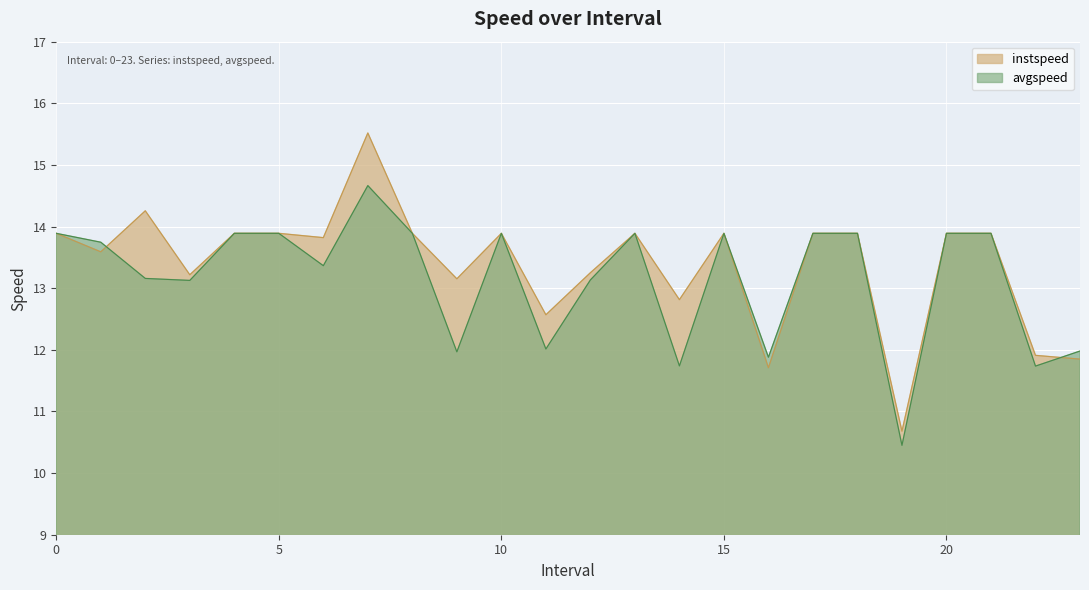

What is the label of the 2nd point from the left?

1.0